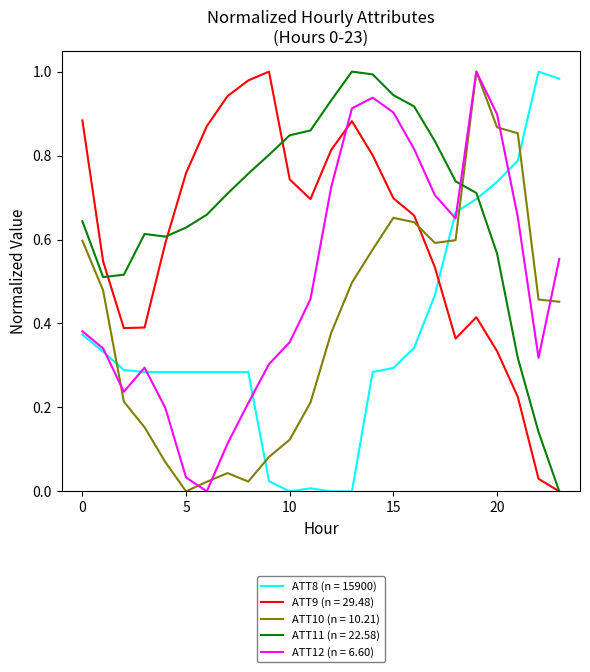

How many intersections are there between ATT9 (n = 29.48) and ATT10 (n = 10.21)?

1